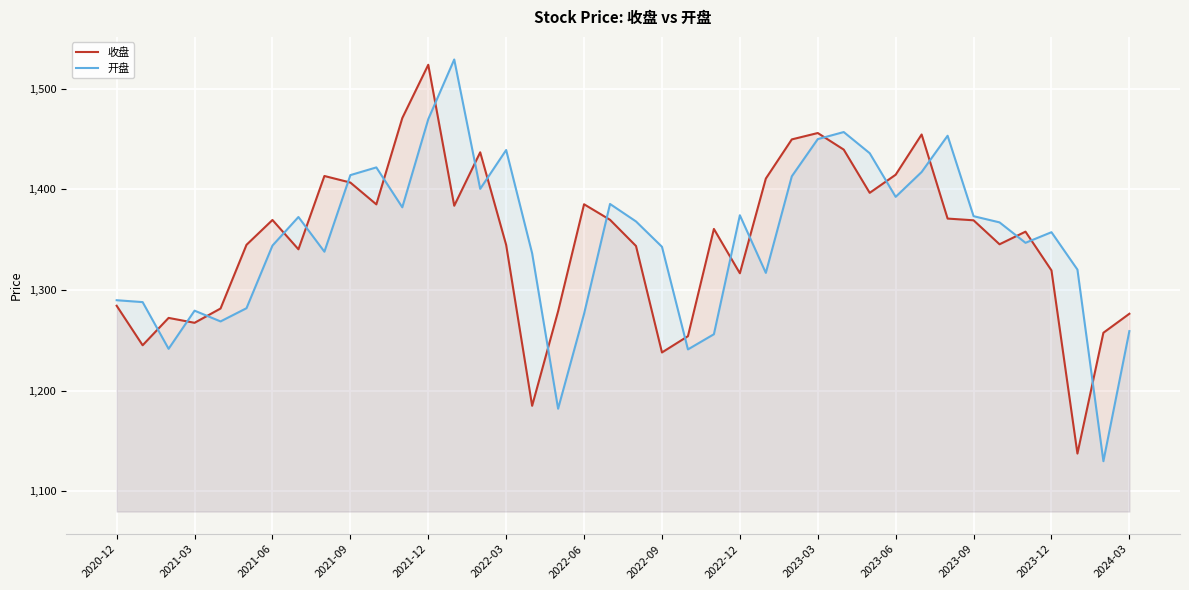

How many distinct data groups are displayed?

2